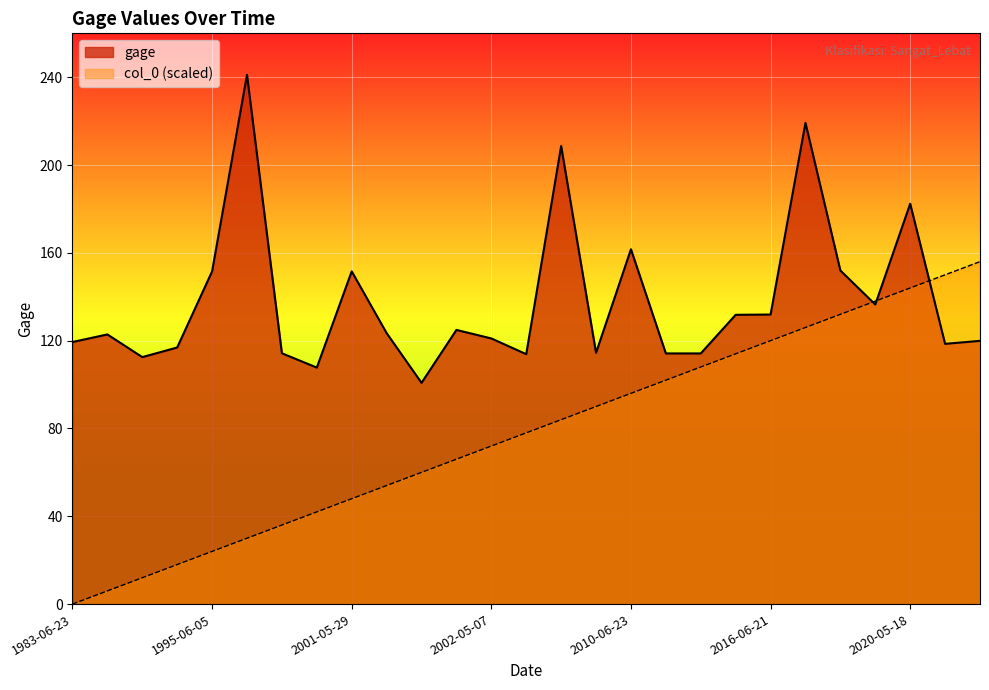

True or false: gage has a value of 131.8 at 2016-06-16.

True